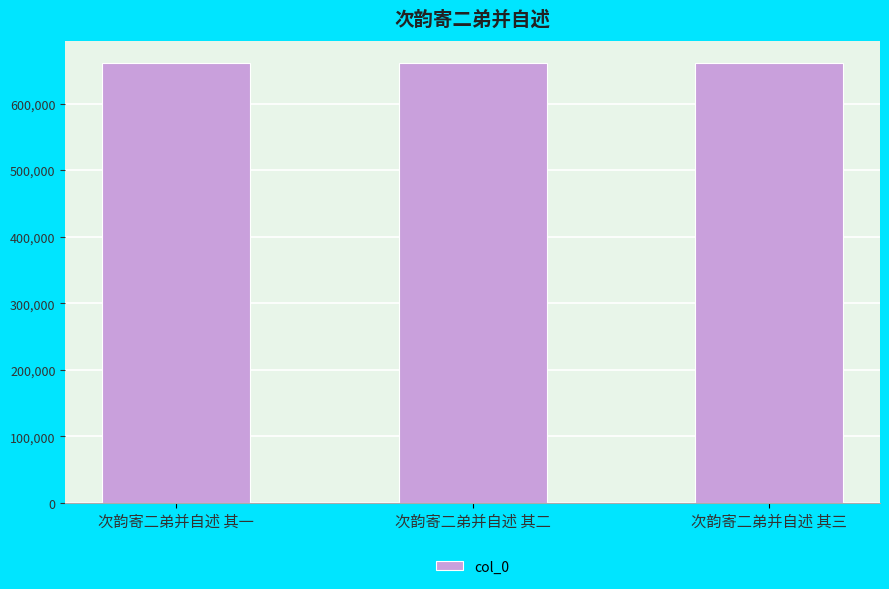

What is the label of the 2nd bar from the right?

次韵寄二弟并自述 其二